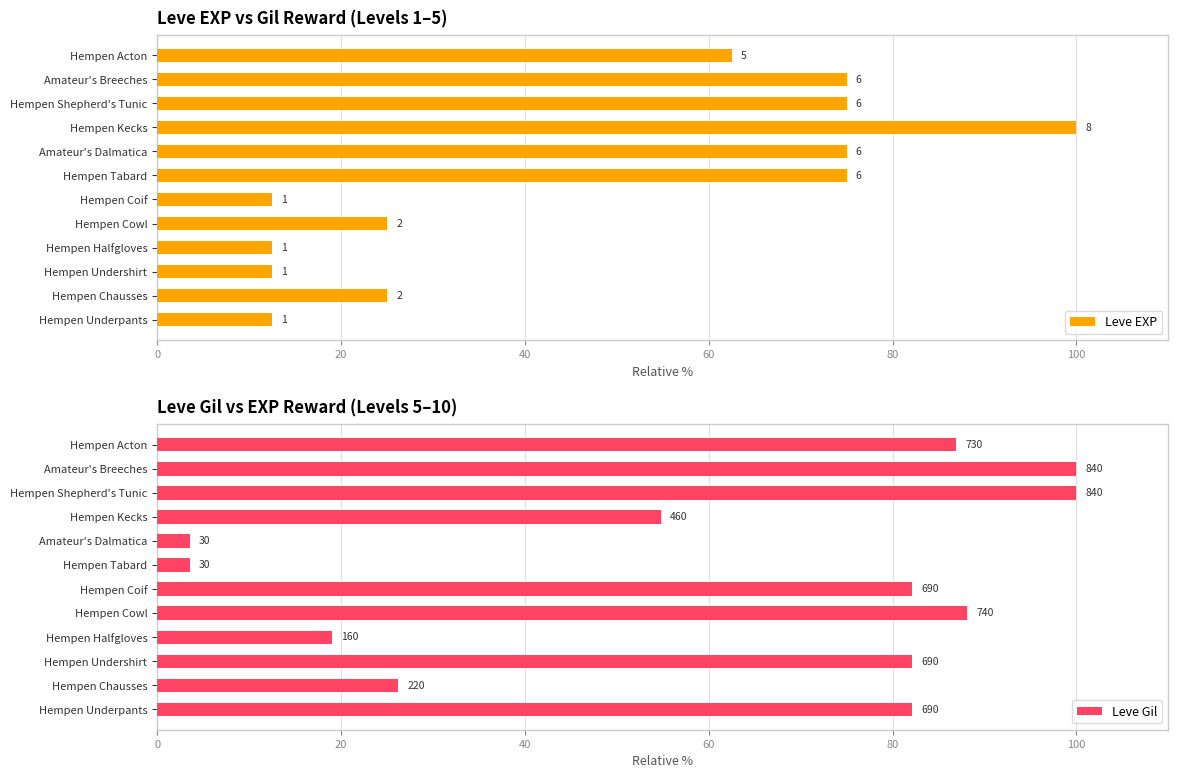

Which series has the largest range (max minus min)?

Leve Gil